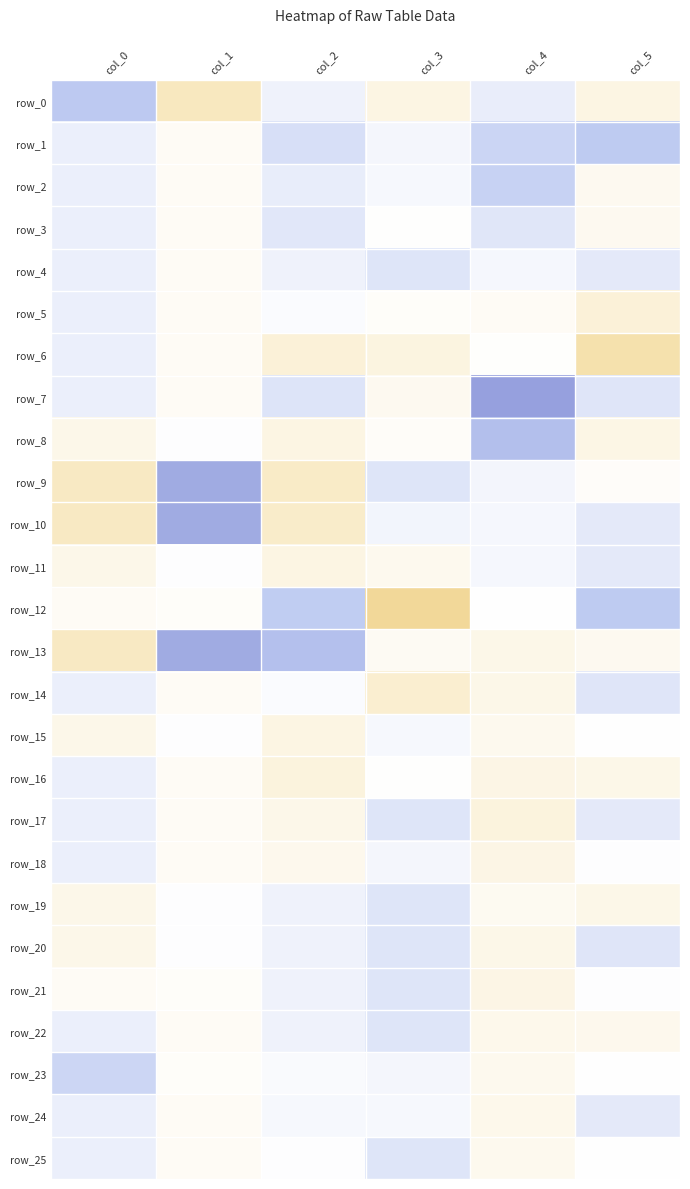

At col_3, list the series in order from largest to smallest.

row_12, row_14, row_6, row_0, row_11, row_7, row_13, row_8, row_5, row_3, row_16, row_2, row_15, row_24, row_1, row_18, row_23, row_10, row_4, row_9, row_17, row_19, row_20, row_21, row_22, row_25